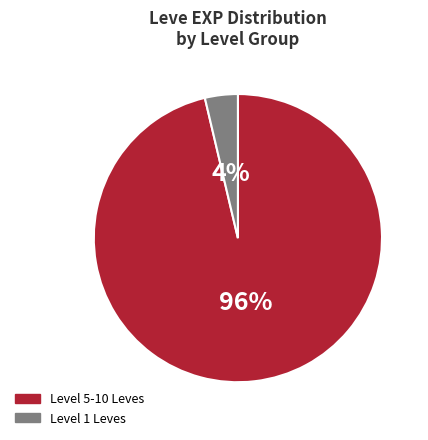

Rank the categories by value from lowest to highest.

Level 1 Leves, Level 5-10 Leves